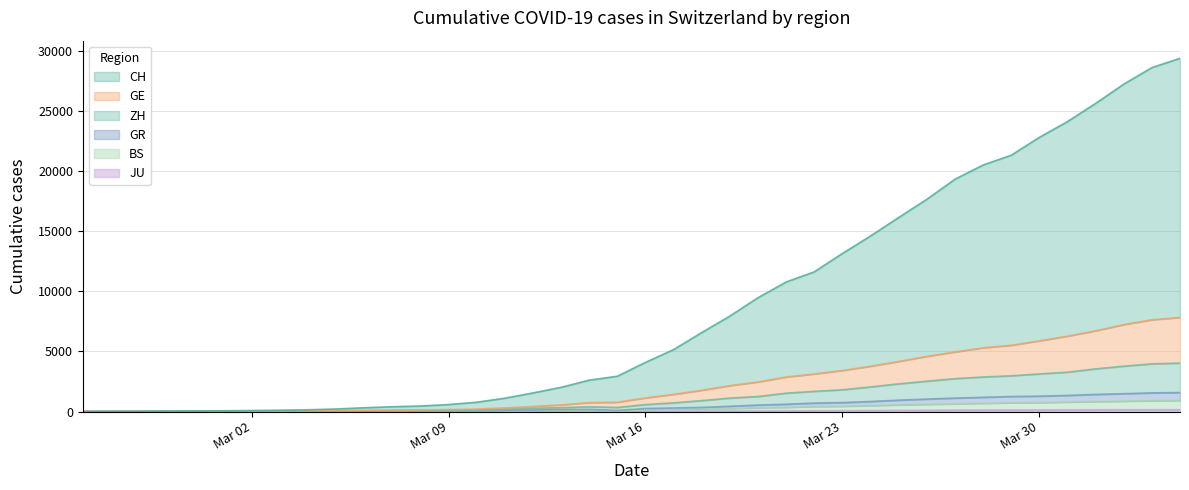

Does the chart have visible grid lines?

Yes